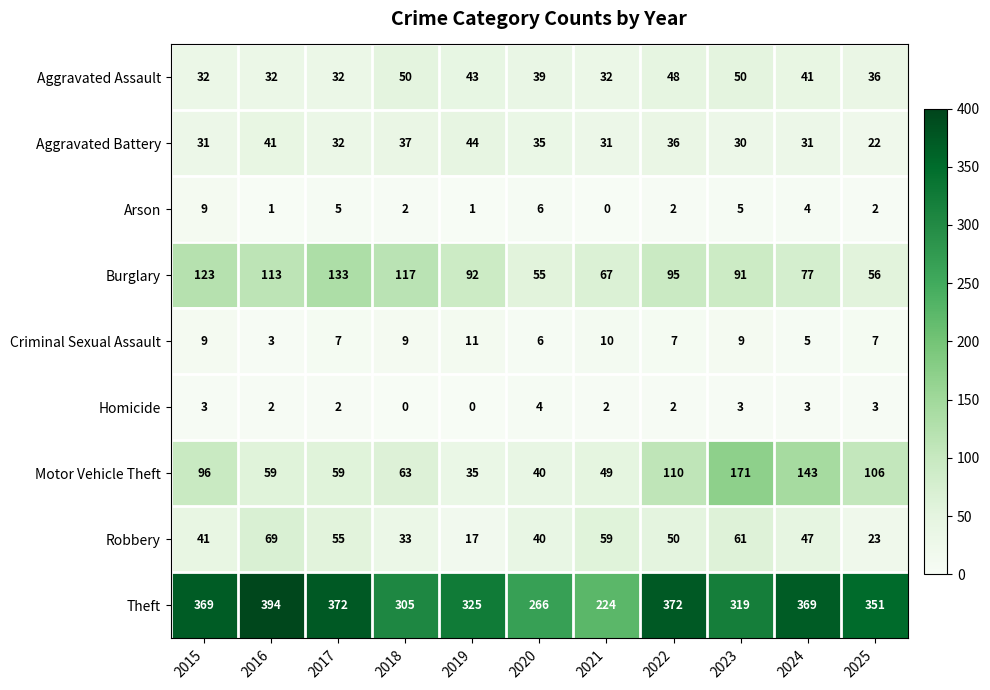

What is the maximum value for Motor Vehicle Theft?

171